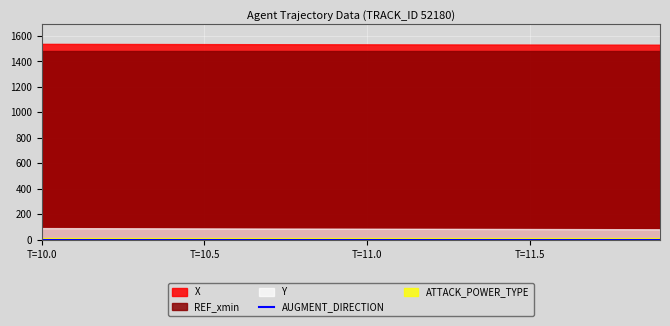

What is the value of the Y point at the 9th from the left?

87.5